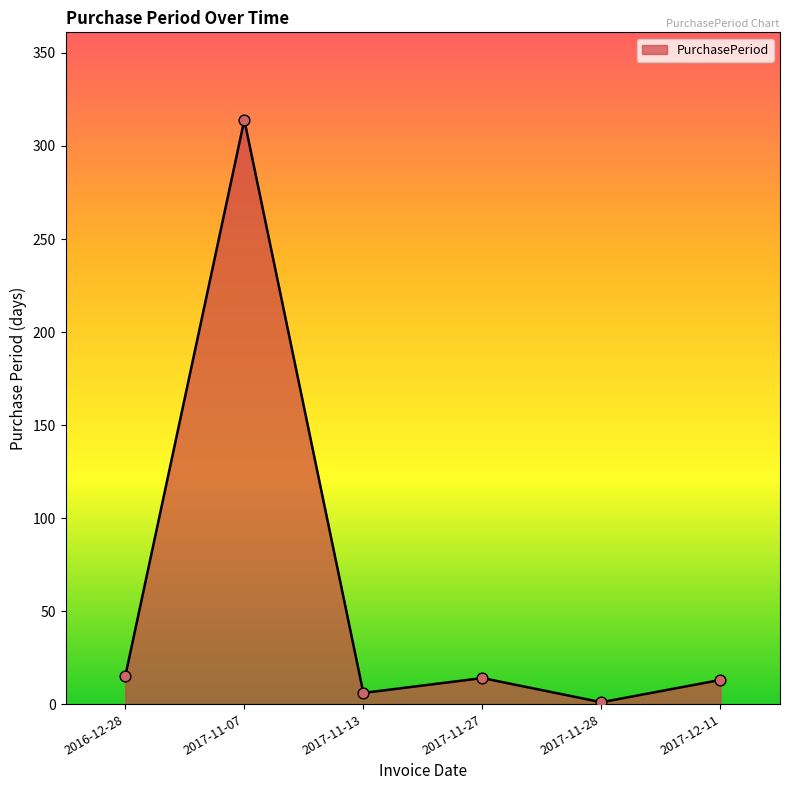

What is the change in value from 2016-12-28 to 2017-11-07?

+299